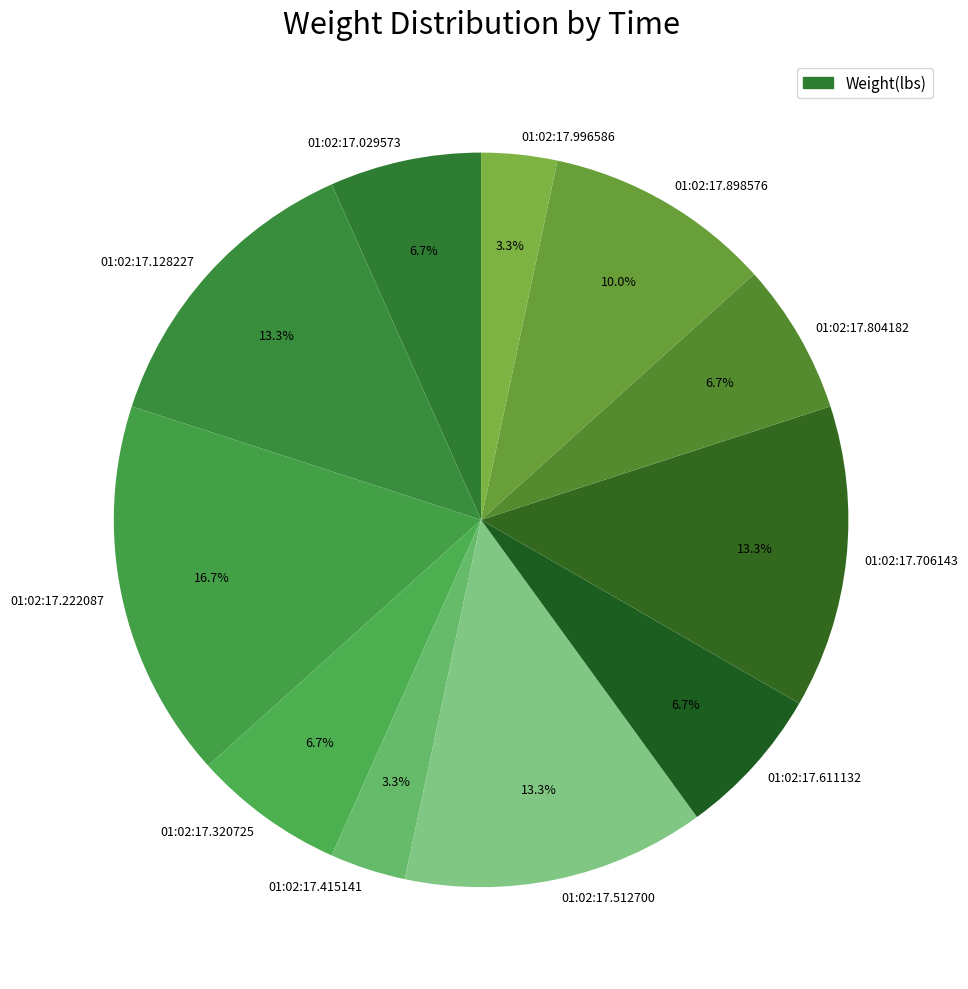

Count the number of slices in the pie.

11